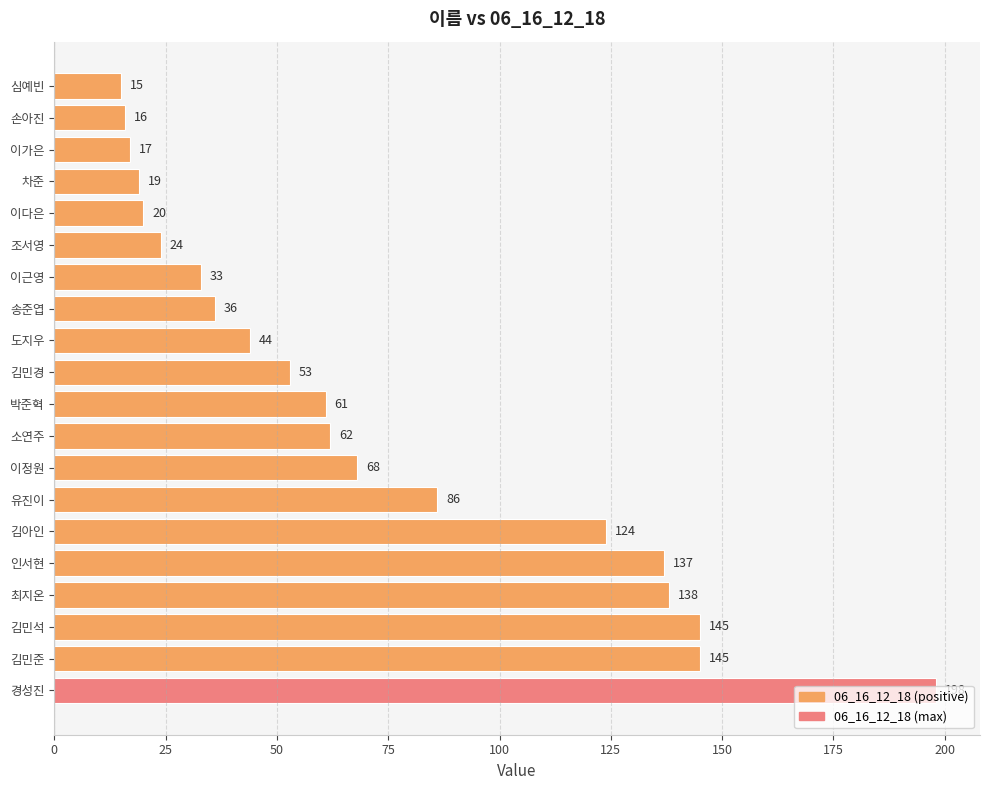

Between 심예빈 and 인서현, which is larger?

인서현